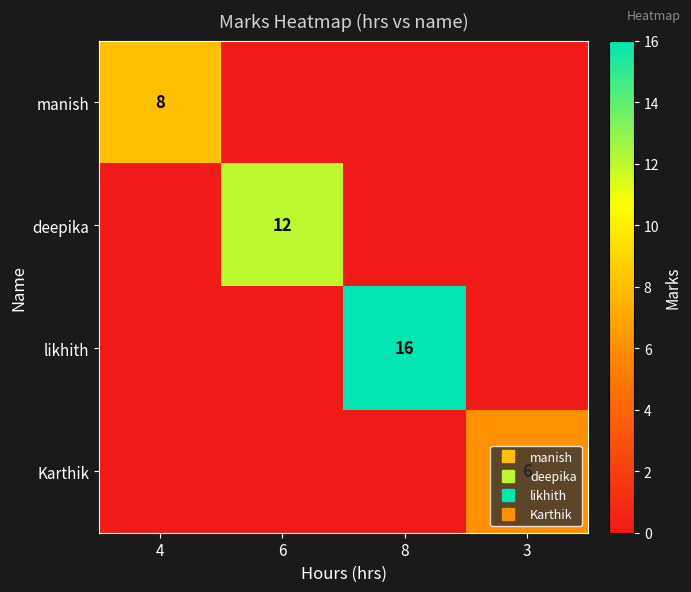

Rank the categories by Karthik value from highest to lowest.

3, 4, 6, 8